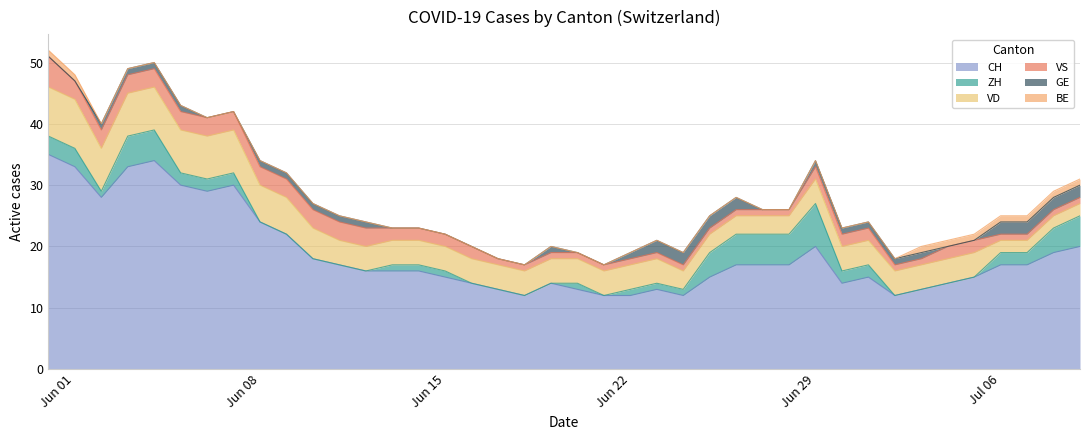

How many times do ZH and VD cross each other?

2